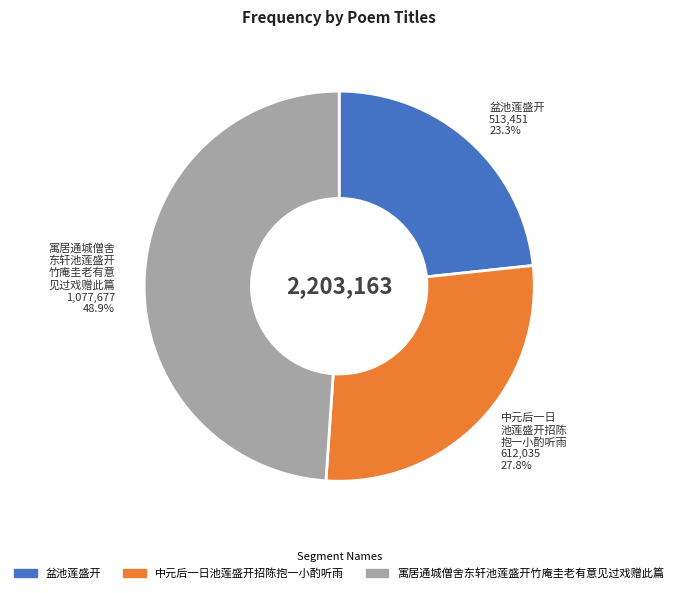

Count the number of slices in the pie.

3